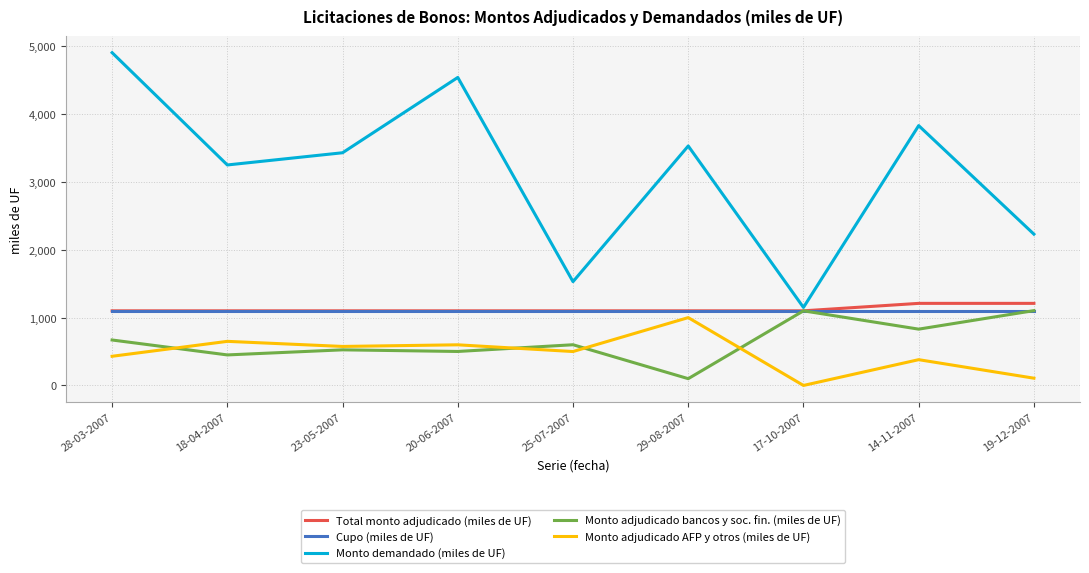

What is the highest value of the Total monto adjudicado (miles de UF) series?

1210